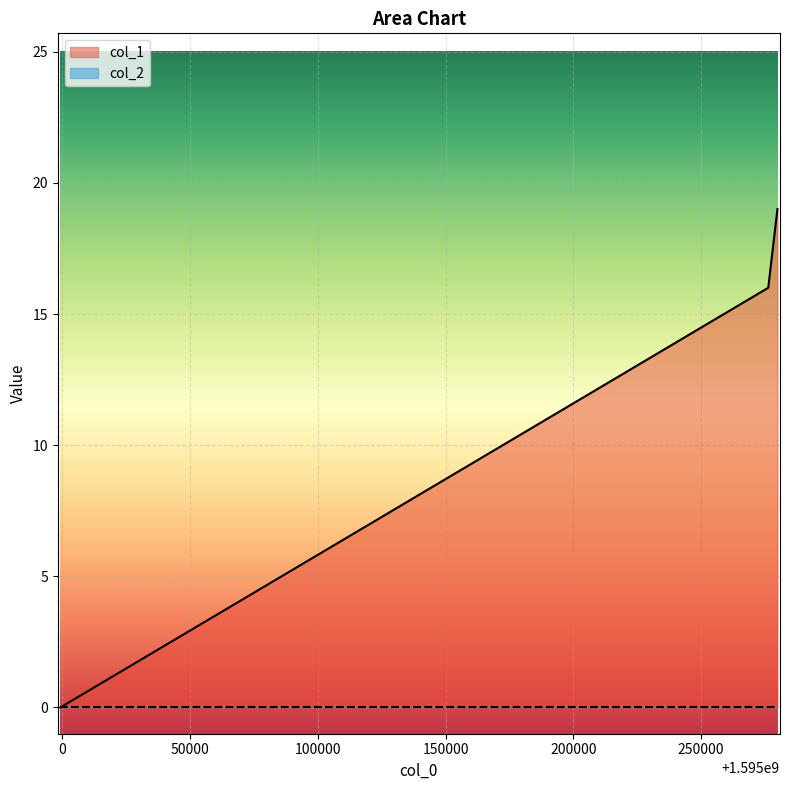

How many categories are shown in the chart?

3